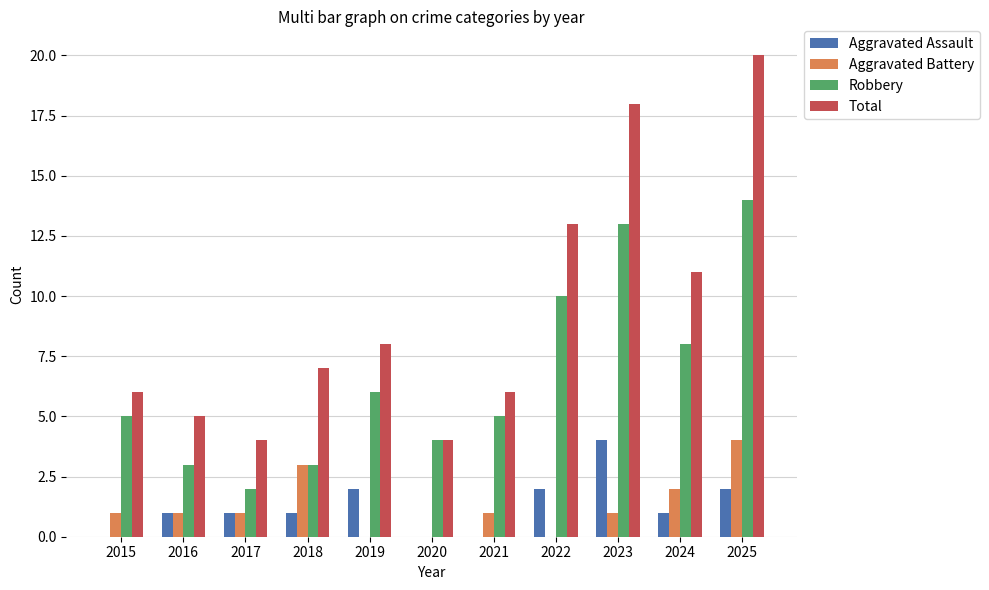

What are all the series names shown in the legend?

Aggravated Assault, Aggravated Battery, Robbery, Total